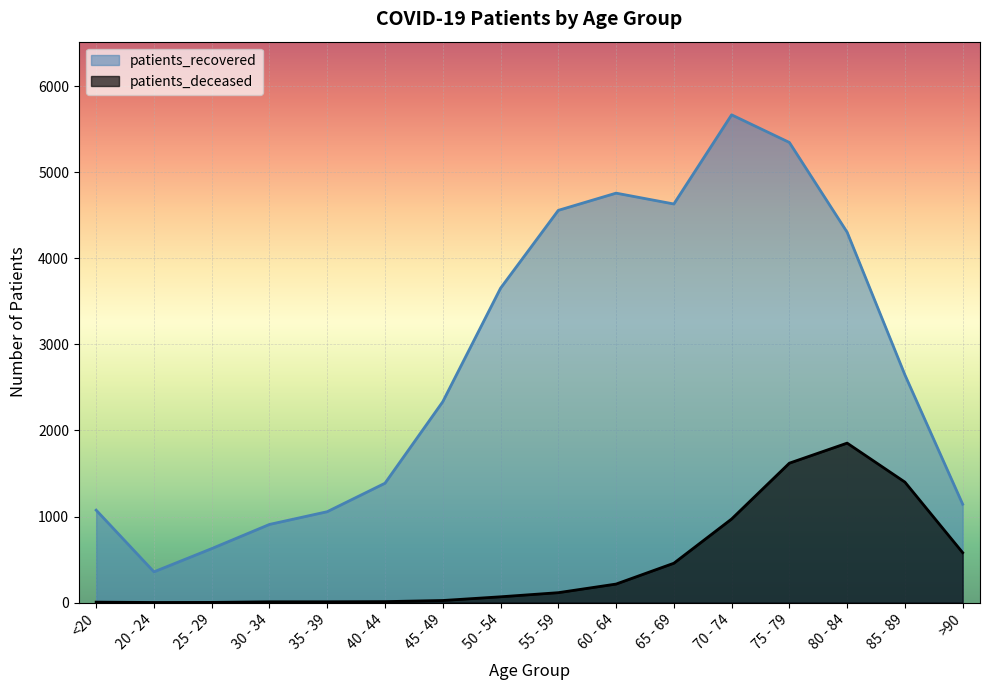

What is the difference between the second highest and second lowest values in the patients_recovered series?

4720